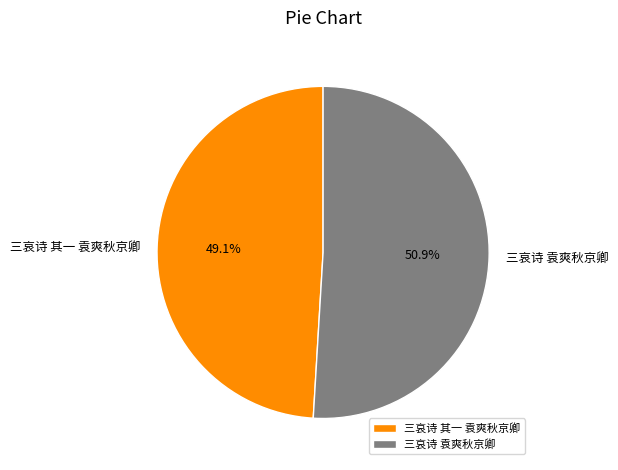

To the nearest percent, what portion does 三哀诗 袁爽秋京卿 represent?

51%